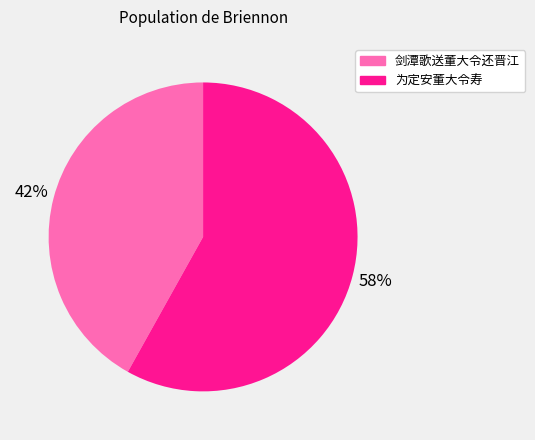

Count the number of slices in the pie.

2